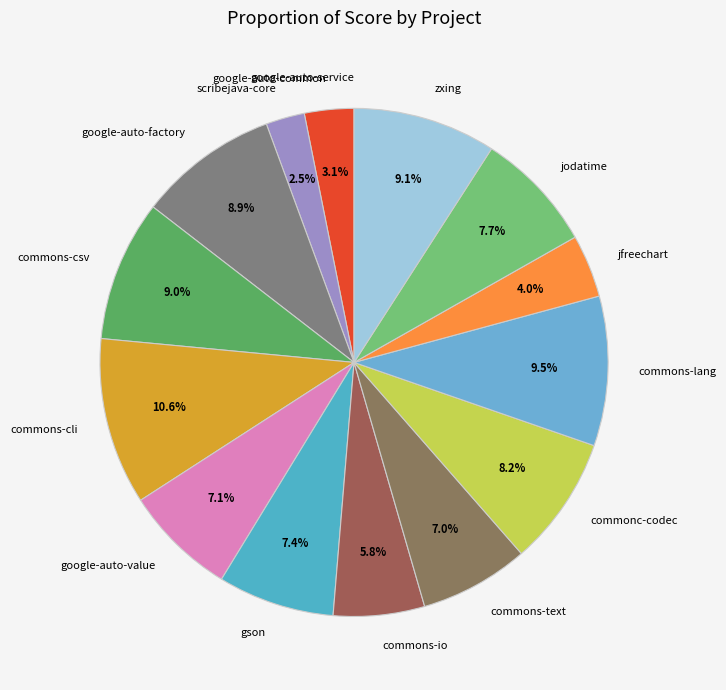

Do jfreechart and google-auto-factory together represent more than half of the pie?

No